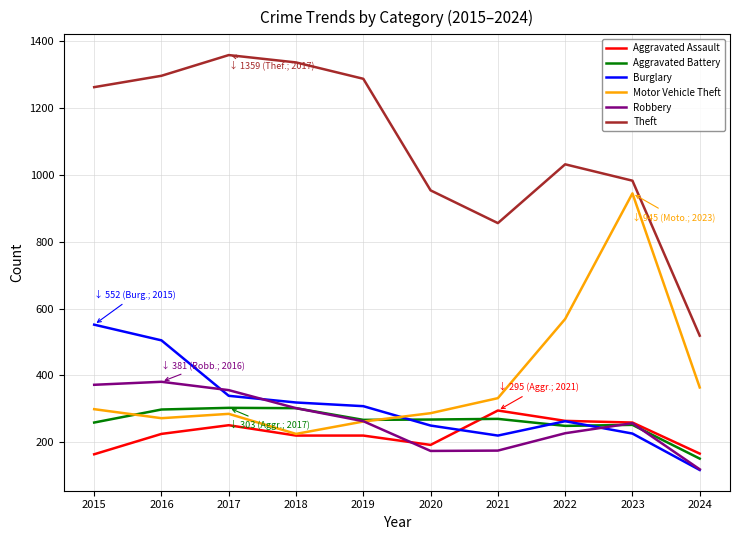

Where is Motor Vehicle Theft nearest to the value 585?

2022